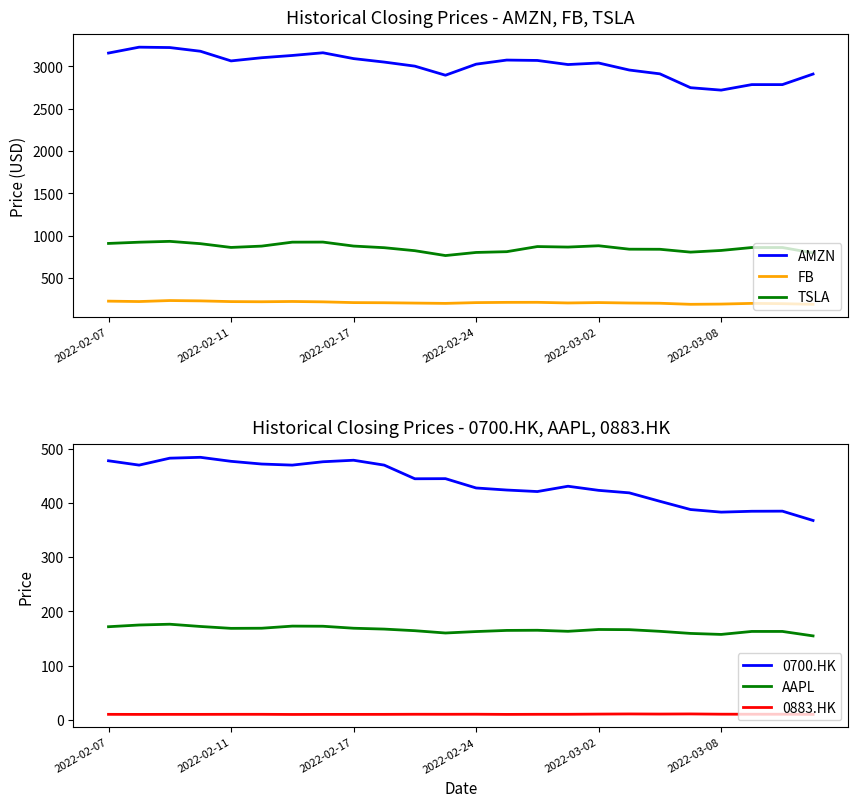

What is the maximum value for AAPL?

176.3